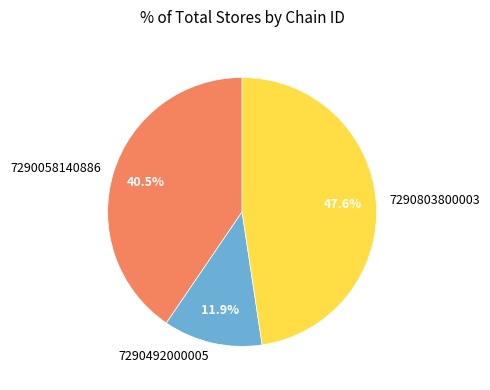

What portion of the pie excludes 7290492000005?

88.1%